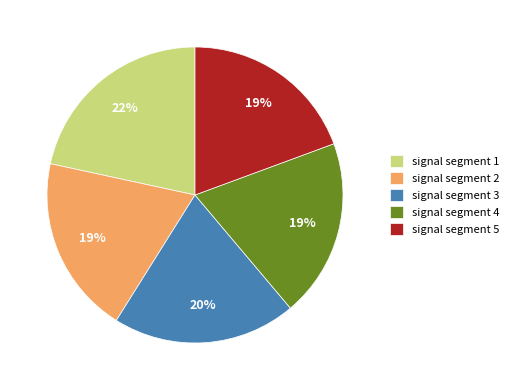

Is the sum of signal segment 1 and signal segment 3 greater than half?

No